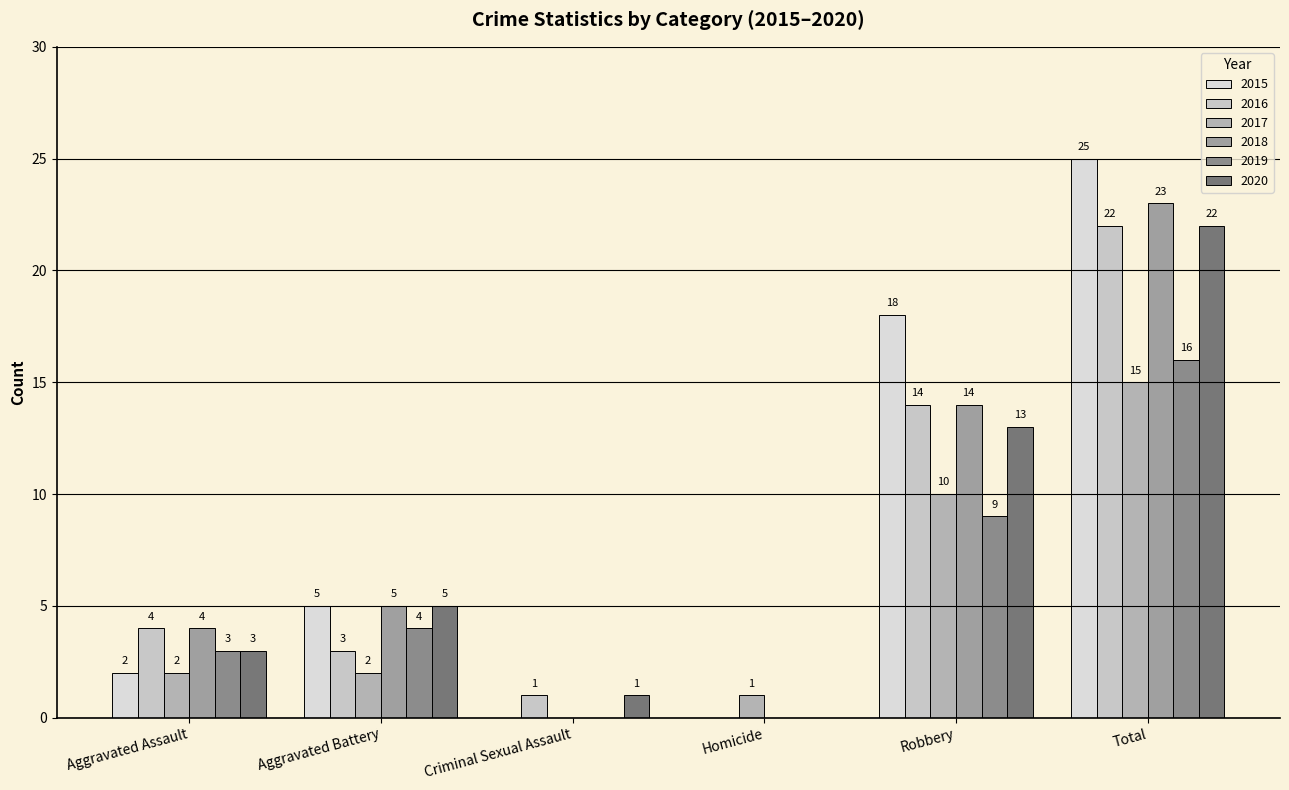

How many values in 2018 are above zero?

4